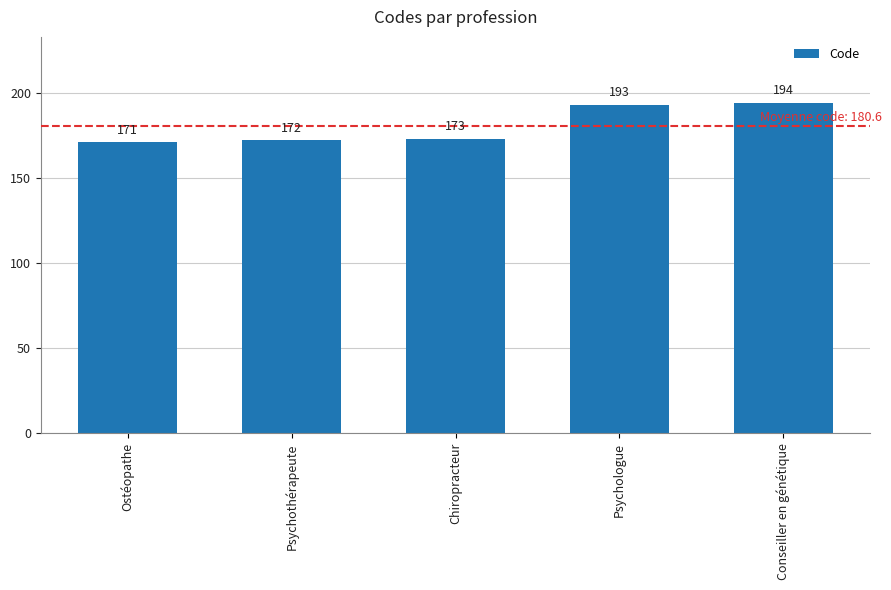

At which category does the chart reach its minimum across all series?

Ostéopathe